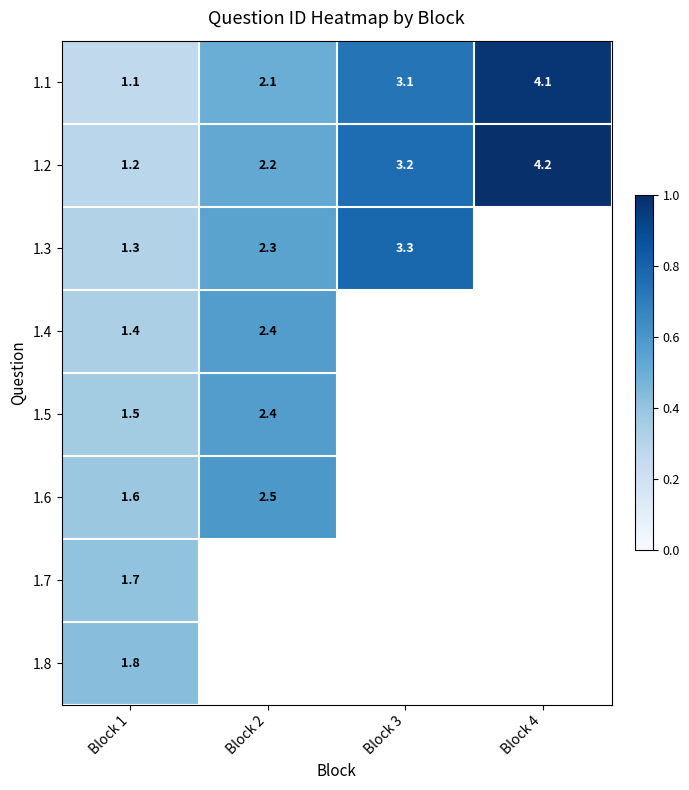

How many values in the 1.2 series are below 3?

2